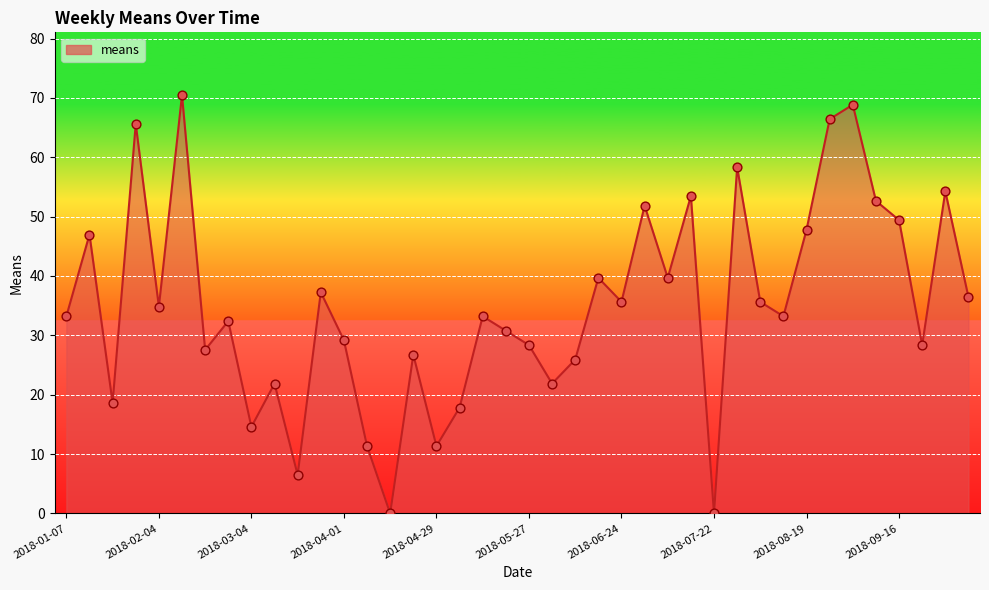

Does the chart have visible grid lines?

Yes